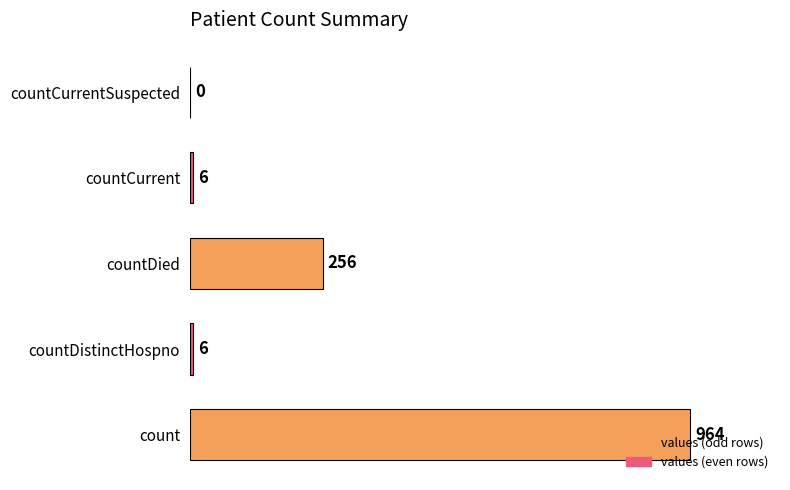

What is the sum of all values?

1232